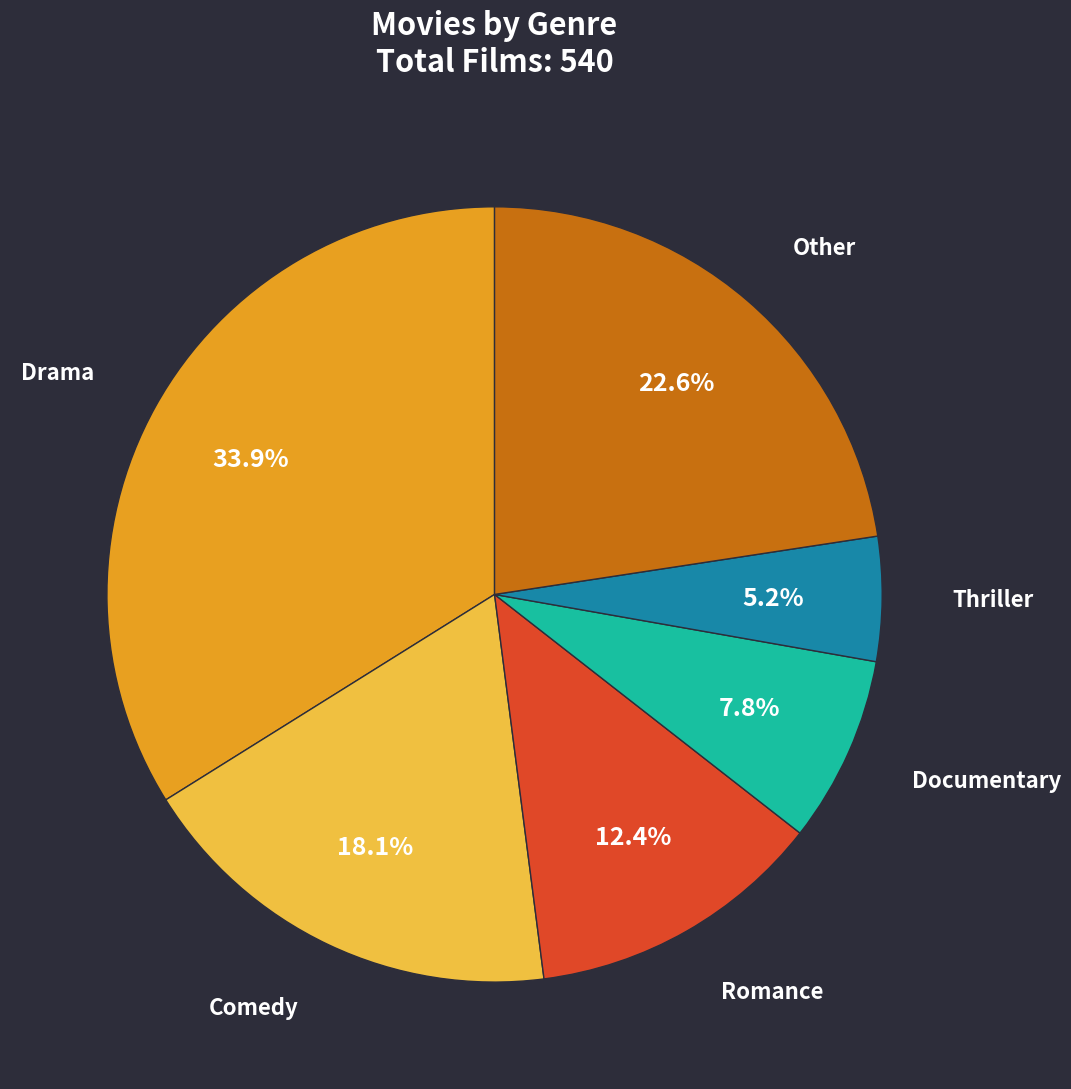

Does any single category account for the majority?

No